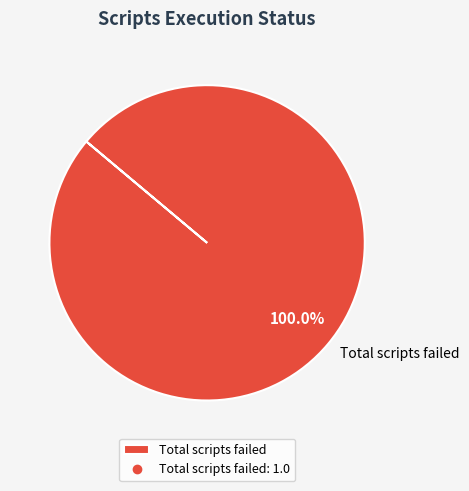

The Total scripts failed slice represents 100% of the pie. True or false?

True